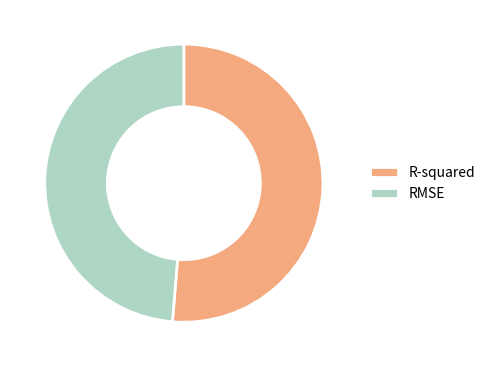

Combined, do RMSE and R-squared account for over 50%?

Yes